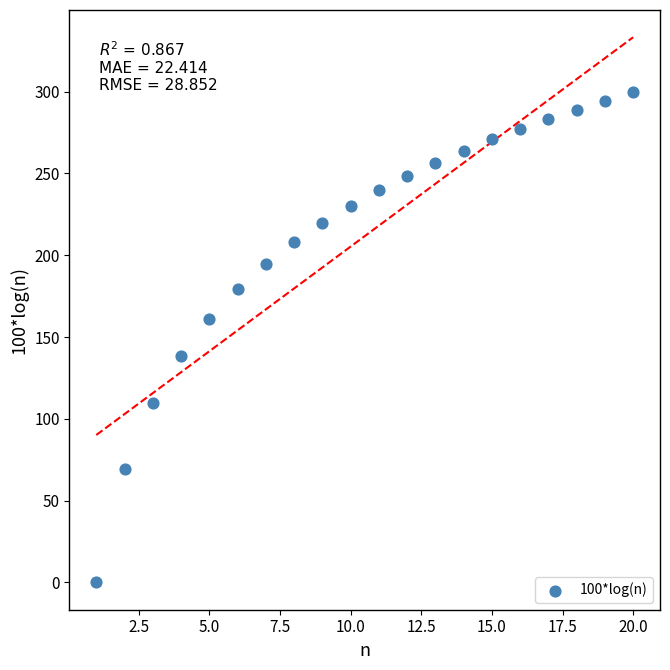

What is the range of X values (max minus min)?

19.0